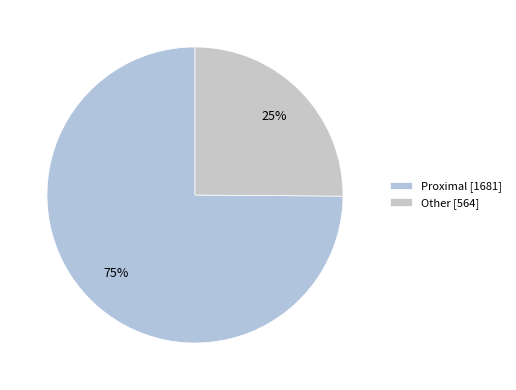

Which slice is the largest?

Proximal